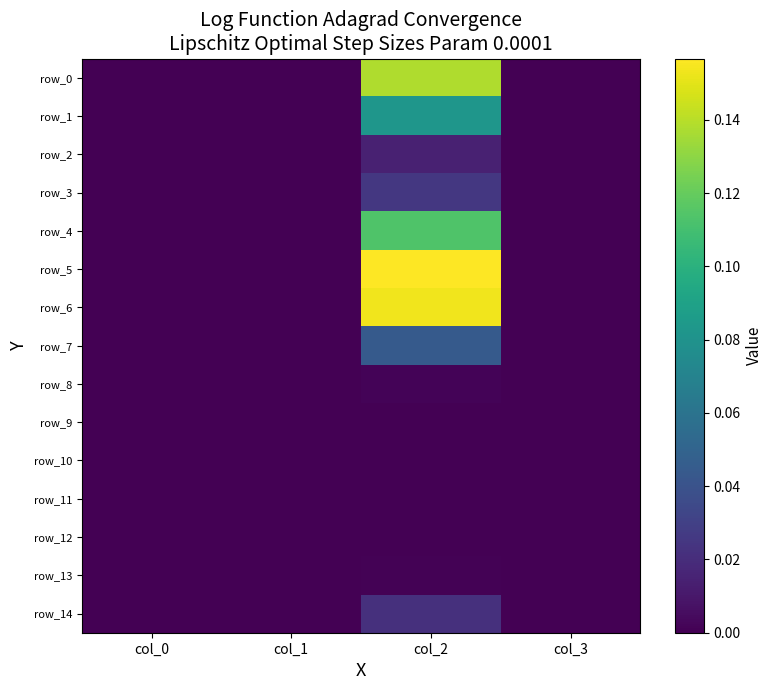

At col_3, list the series in order from smallest to largest.

row_0, row_1, row_2, row_3, row_4, row_5, row_6, row_7, row_8, row_9, row_10, row_11, row_12, row_13, row_14